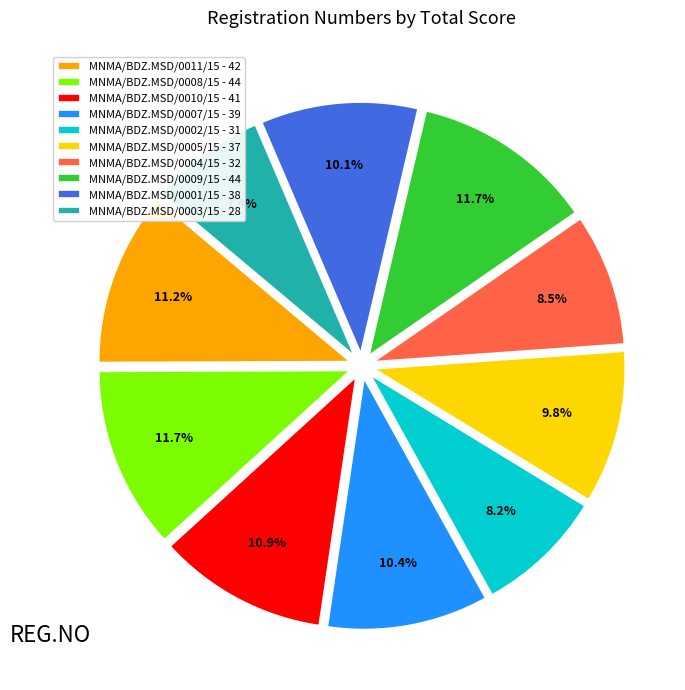

Is it true that MNMA/BDZ.MSD/0003/15 is 7% of the pie?

True